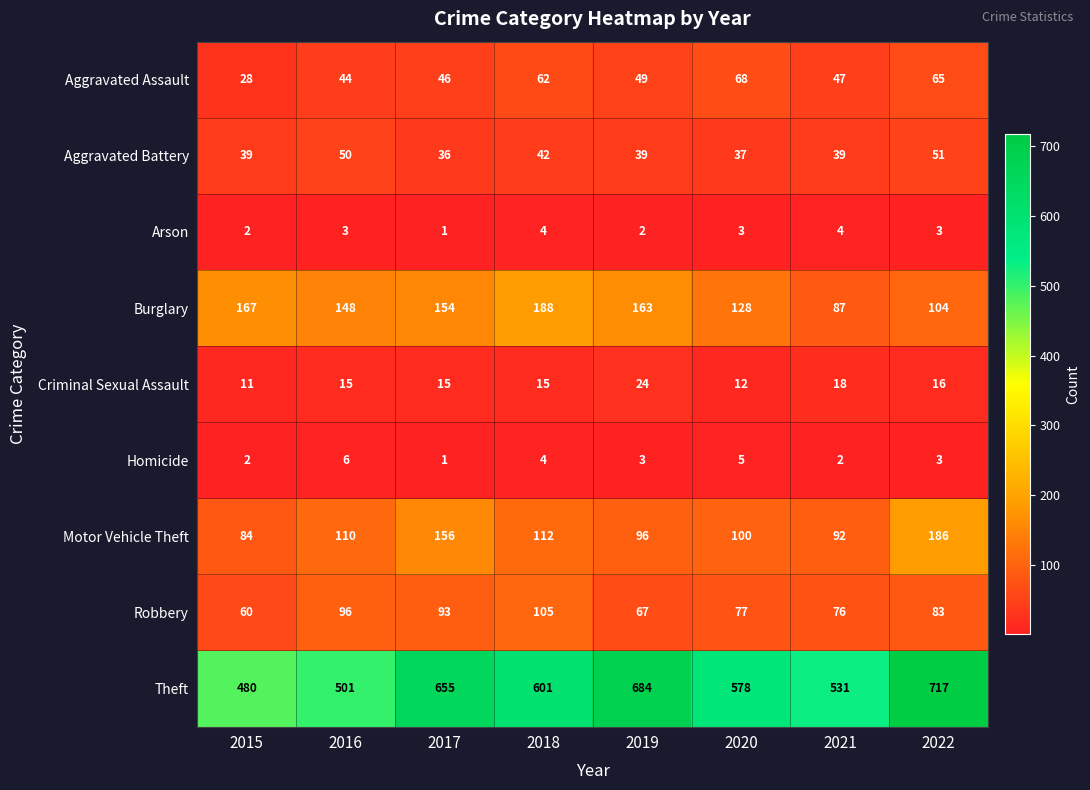

What is the difference between the maximum and minimum values in the Motor Vehicle Theft series?

102